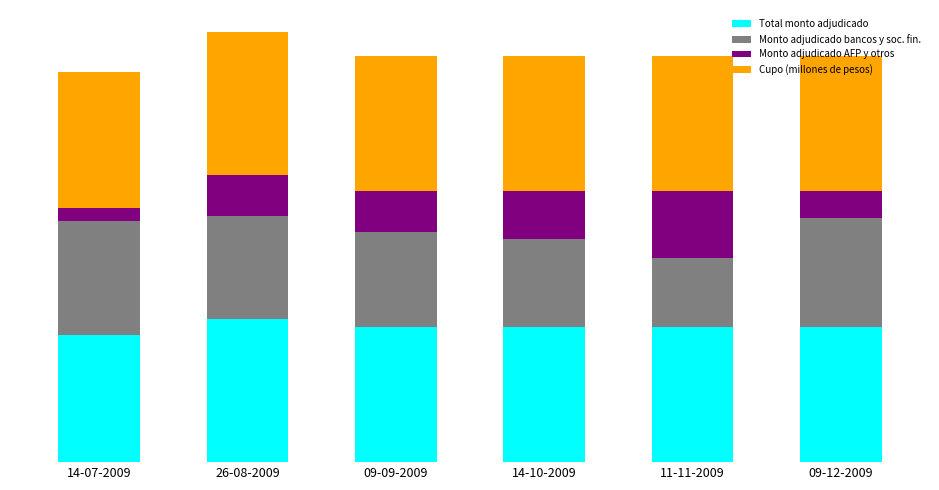

Which series changed the most between 26-08-2009 and 09-09-2009?

Total monto adjudicado